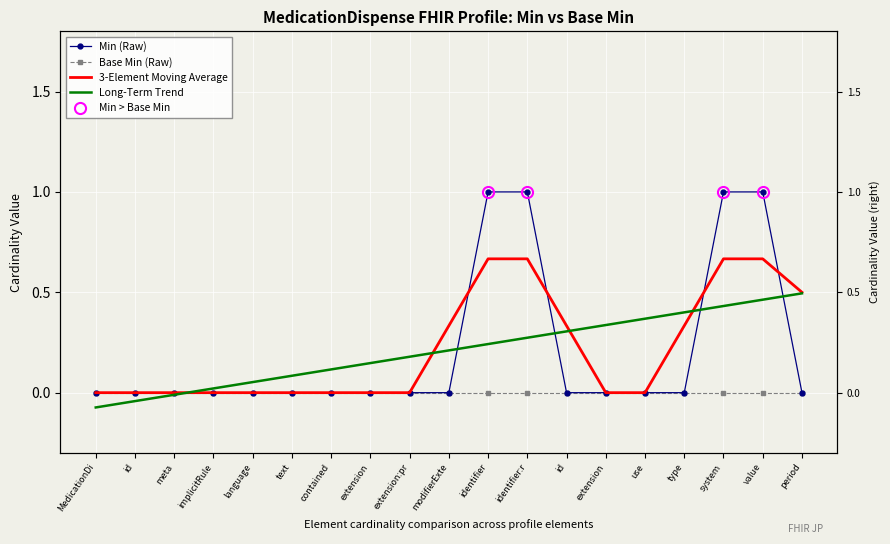

At which category is the sum across all series the highest?

value